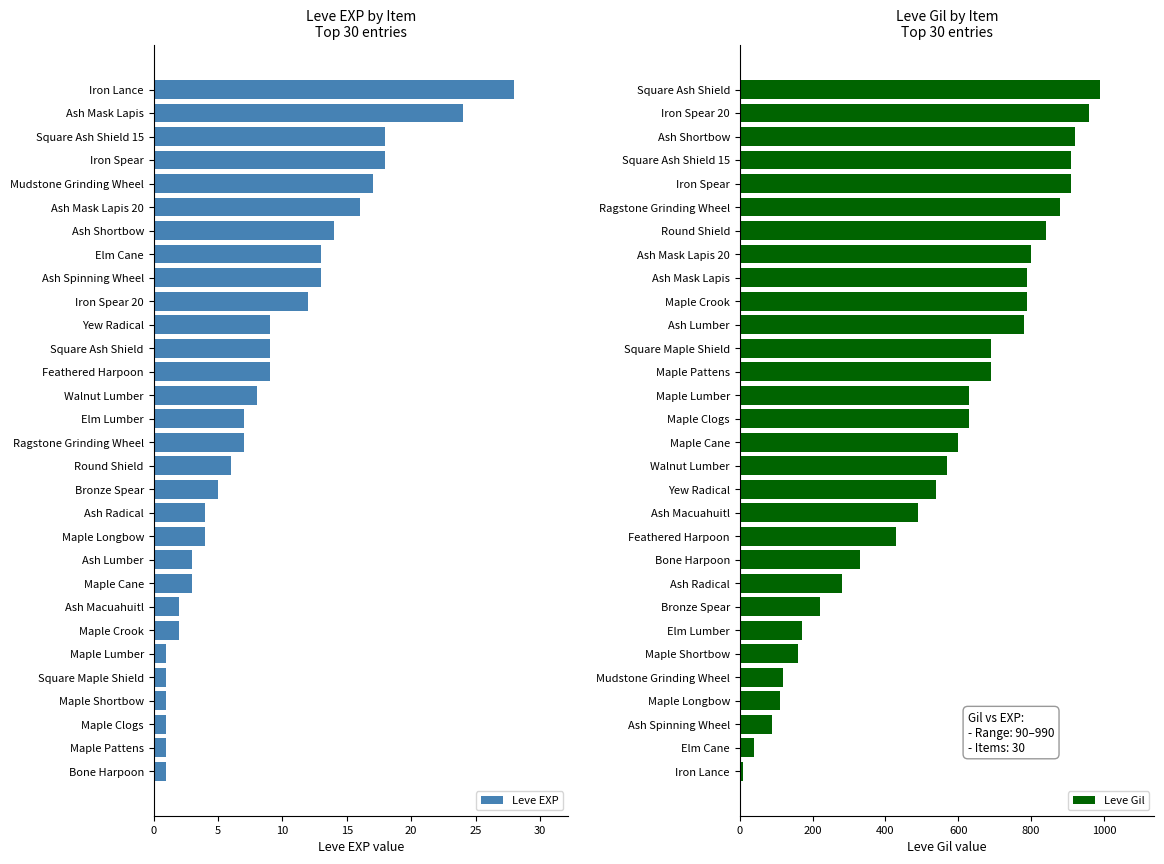

What is the difference between the second highest and minimum values in the Leve EXP series?

23